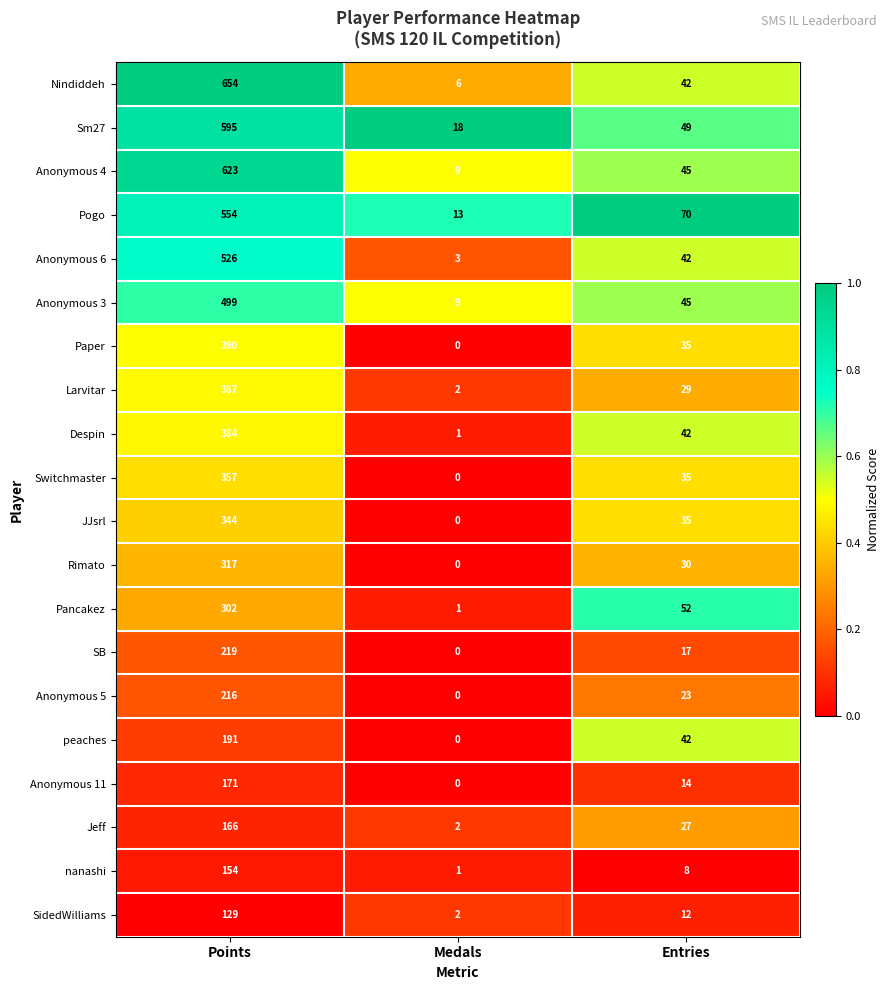

What is the difference between the maximum and minimum values in the Anonymous 11 series?

171